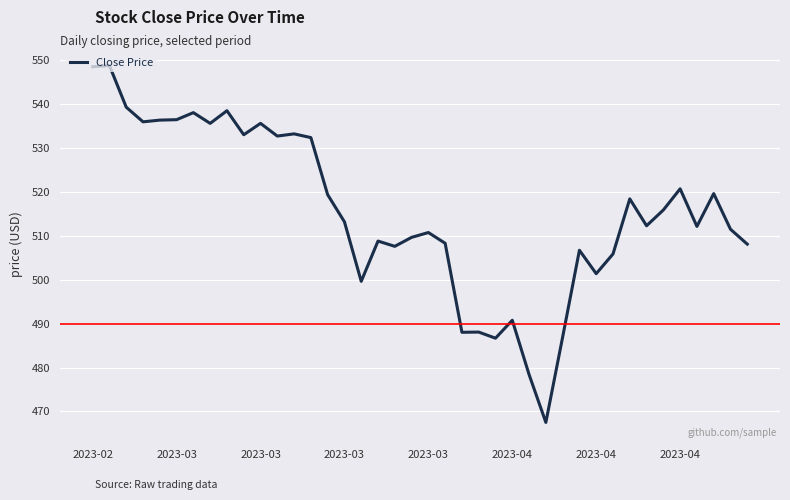

How many values are below 513?

20